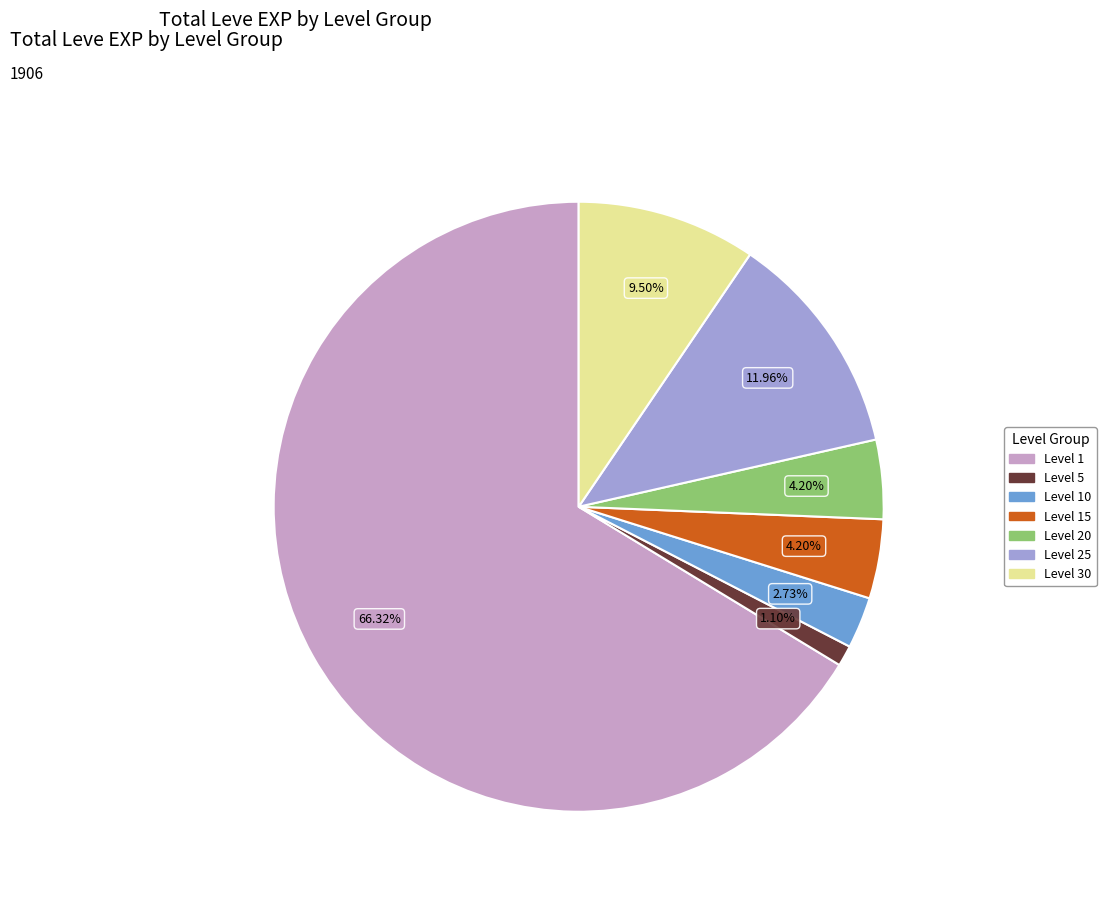

What is the largest slice in the pie chart?

Level 1